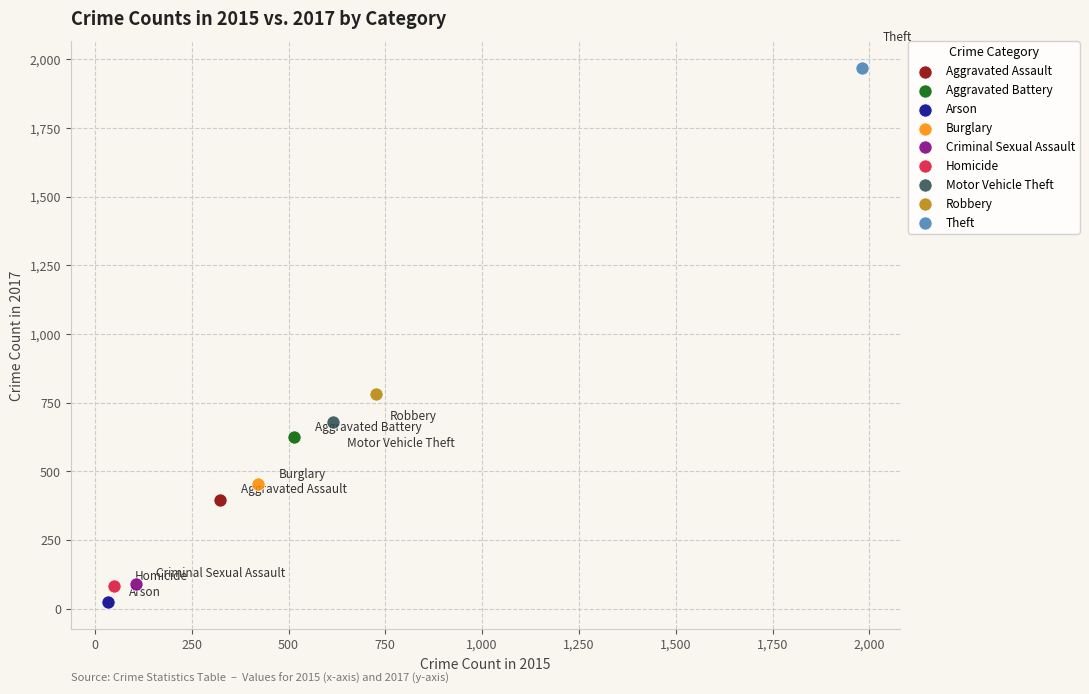

Which series reaches the maximum Y coordinate?

Theft